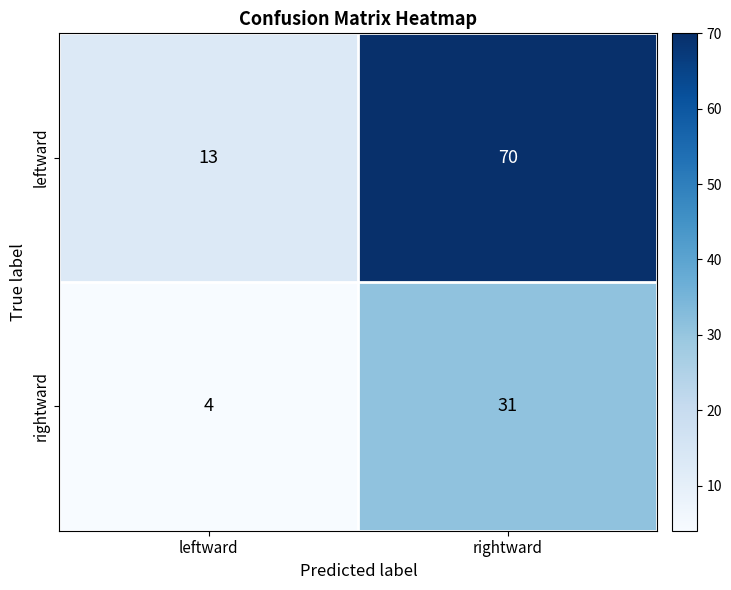

Reading right to left, extract all data points from this chart.

leftward: 70	13
rightward: 31	4